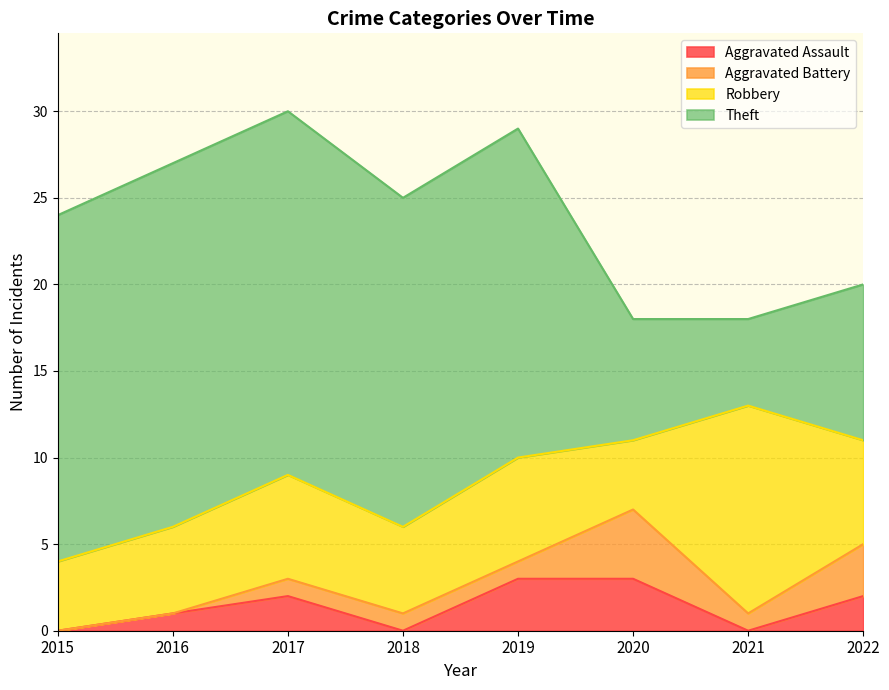

In Robbery, how many points are higher than both neighbors (excluding endpoints)?

3